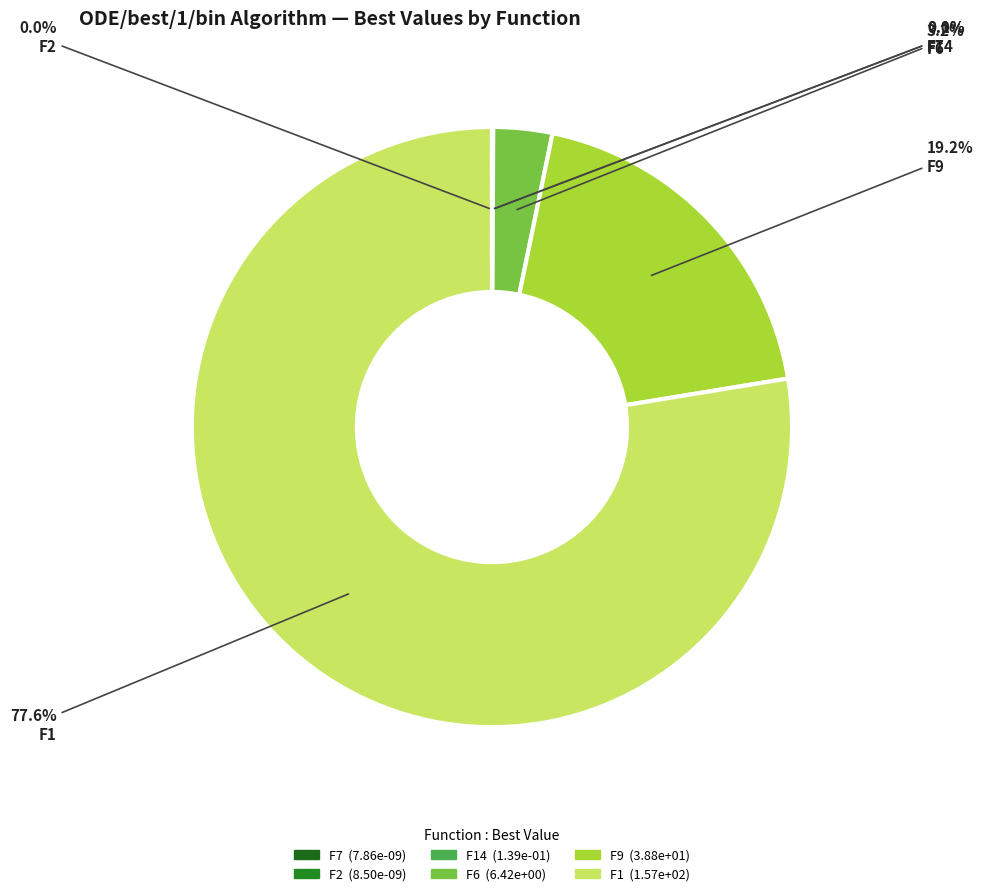

To the nearest percent, what portion does F9 represent?

19%